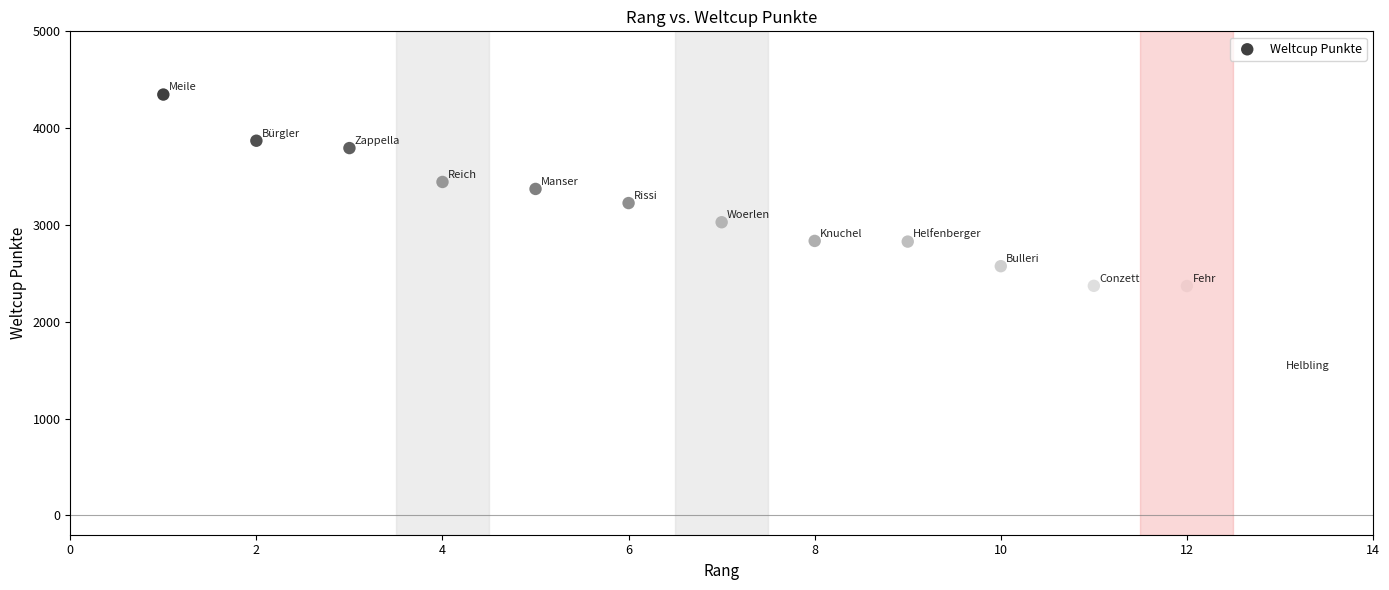

What is the range of Y values (max minus min)?

2878